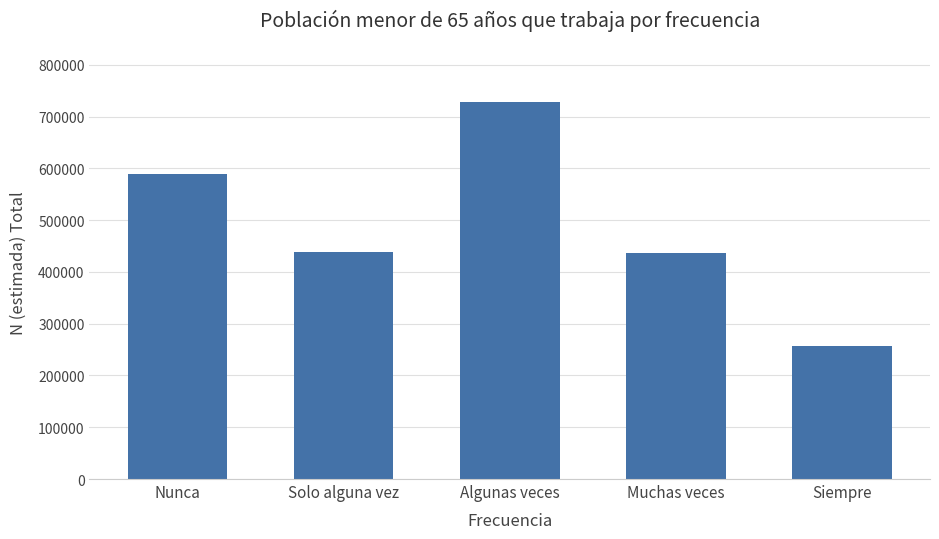

What is the label of the 2nd bar from the right?

Muchas veces